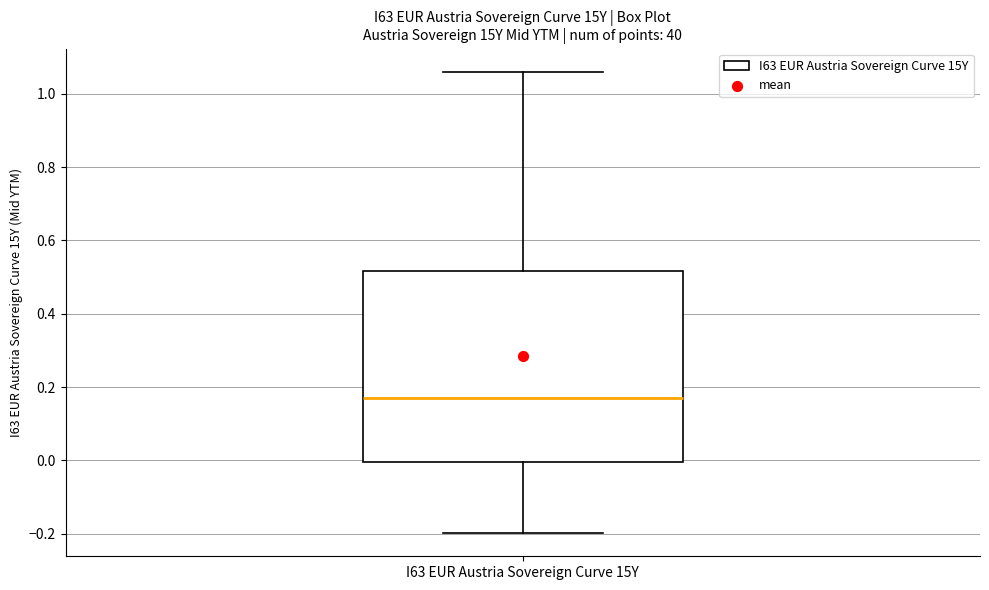

Where does the median line of the box for I63 EUR Austria Sovereign Curve 15Y sit on the y-axis? The values are not printed on the chart, so give them approximately, as read against the axis.

0.16